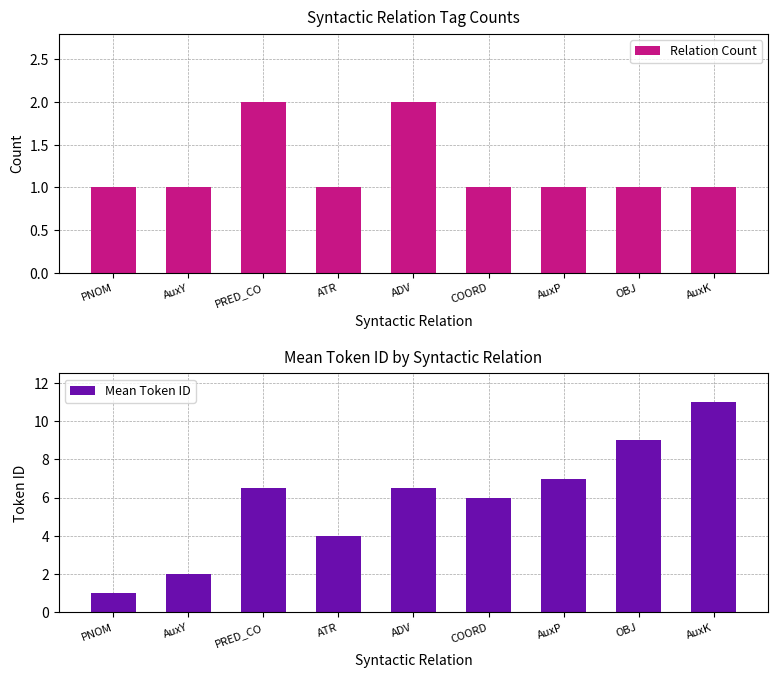

Rank the series at PRED_CO from lowest to highest value.

Relation Count, Mean Token ID